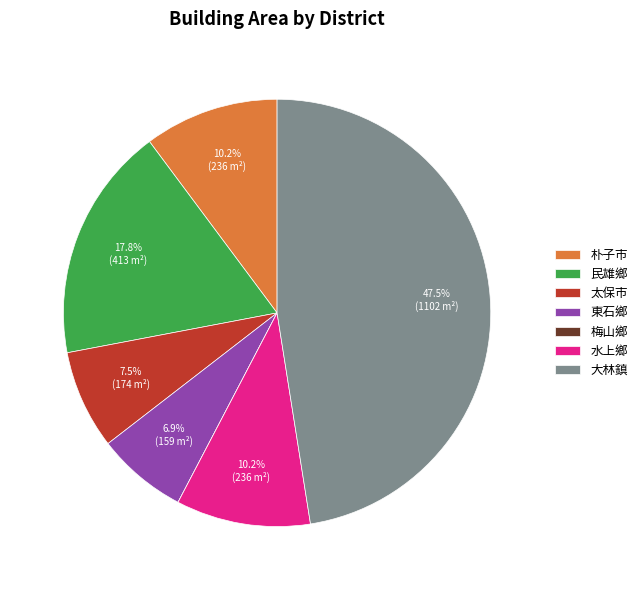

Is it true that 太保市 is 1% of the pie?

False